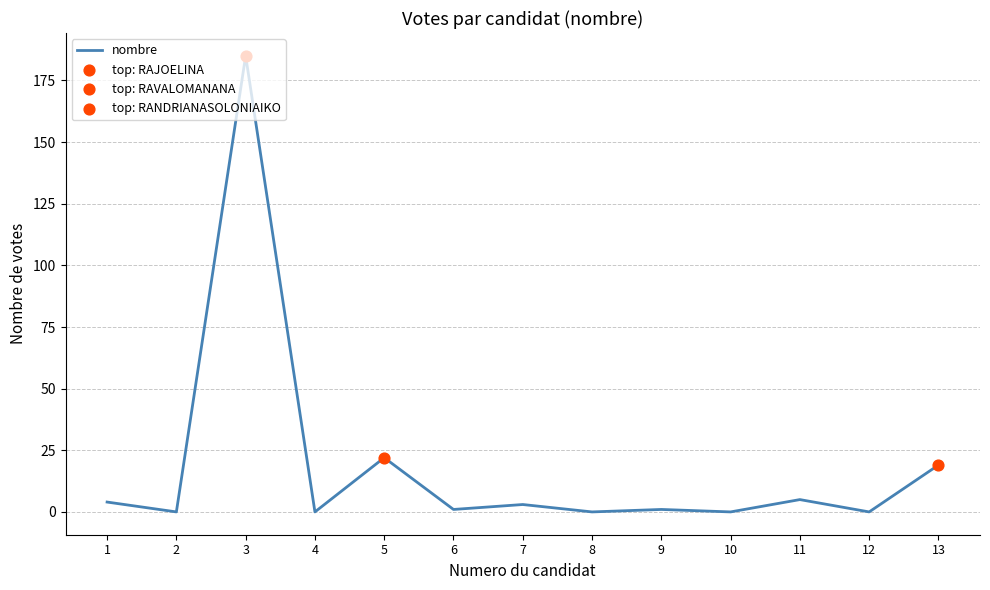

Which has a higher value, 3 or 12?

3